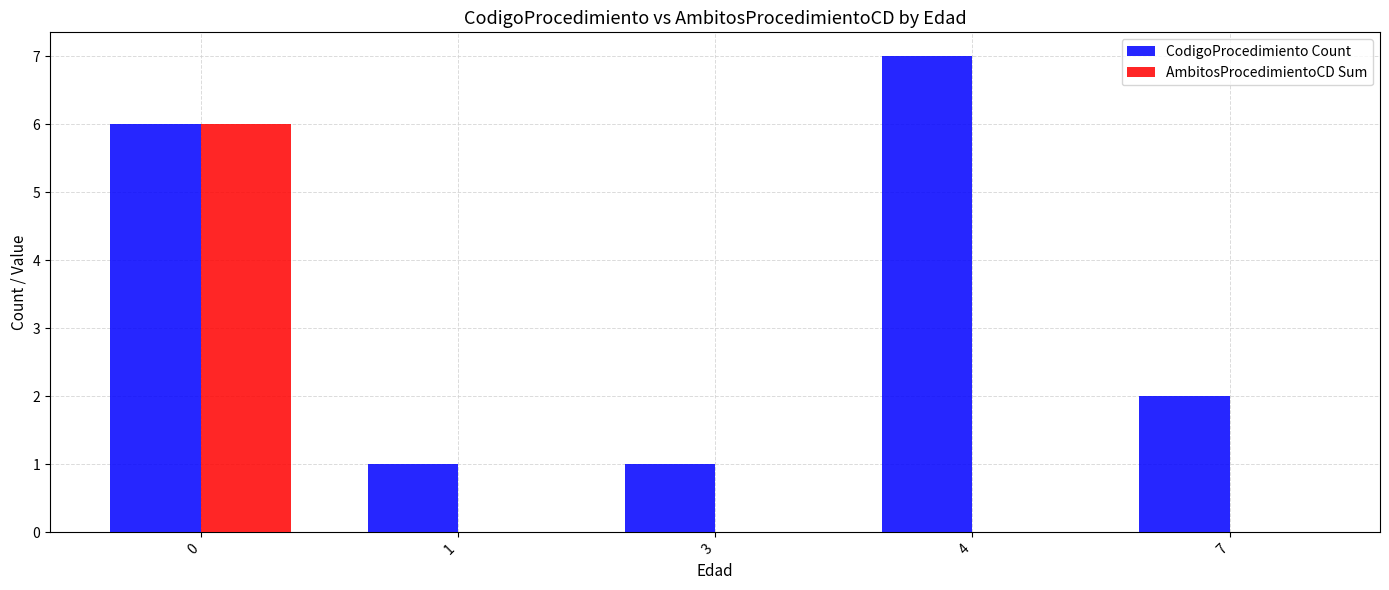

Which series has the largest total across all categories?

CodigoProcedimiento Count